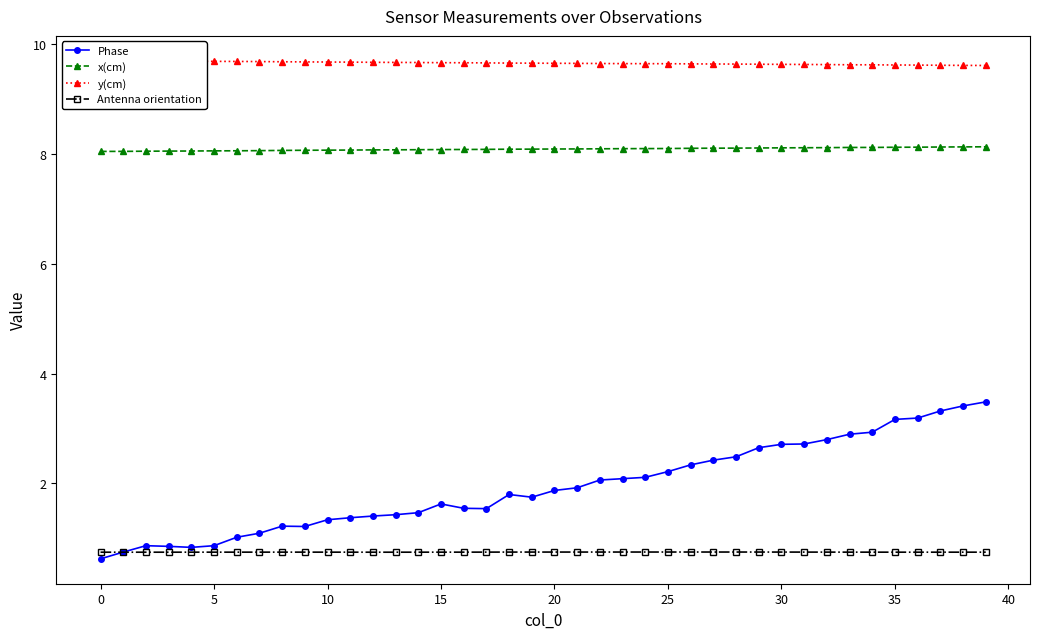

At which category does the chart reach its minimum across all series?

−5